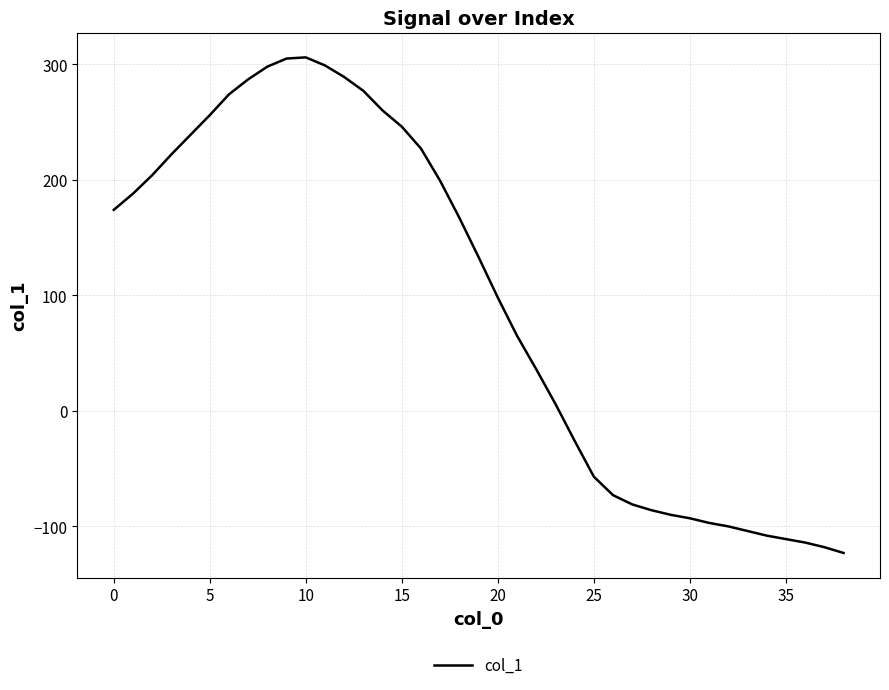

What is the smallest value displayed?

-123